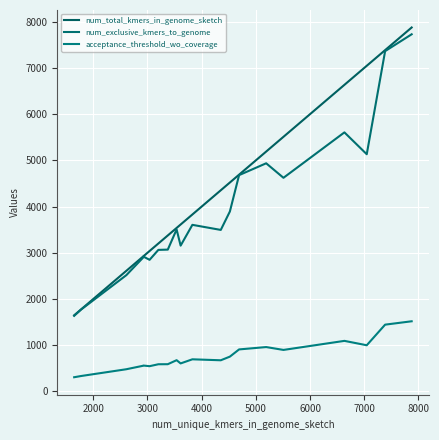

How many interior local valleys does the acceptance_threshold_wo_coverage series have?

5